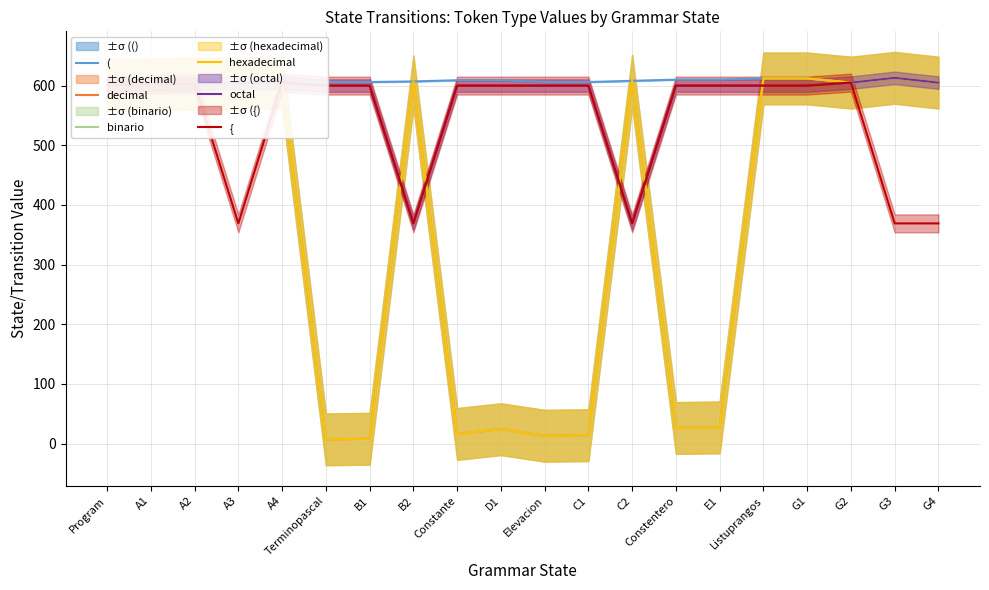

At which label is decimal closest to 310?

E1